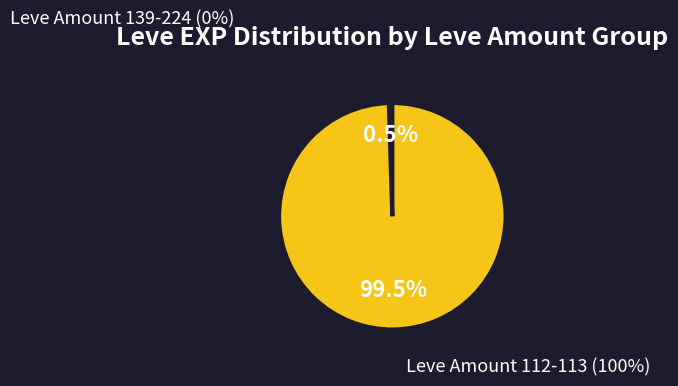

Is it true that Kukuru Butter is 23% of the pie?

False